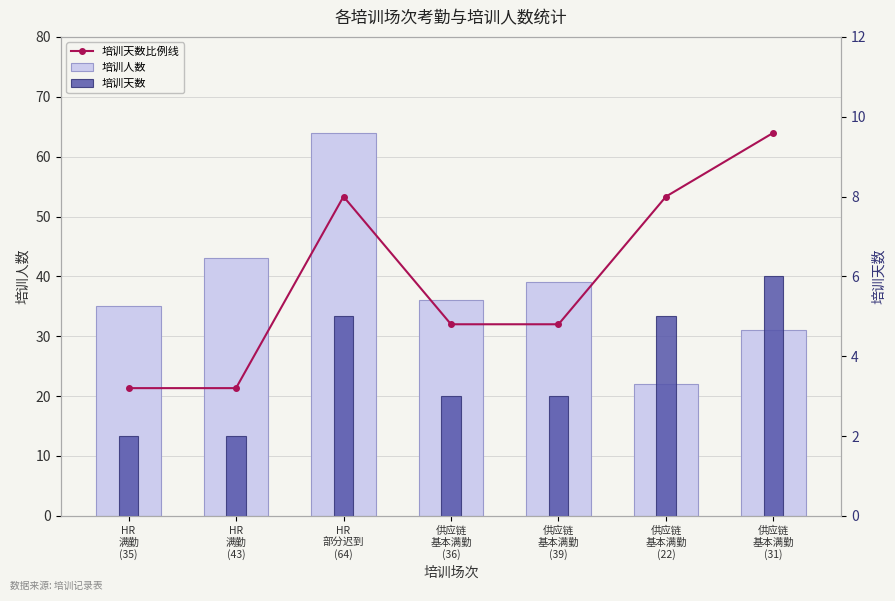

What is the label of the 4th bar from the right?

供应链
基本满勤
(36)